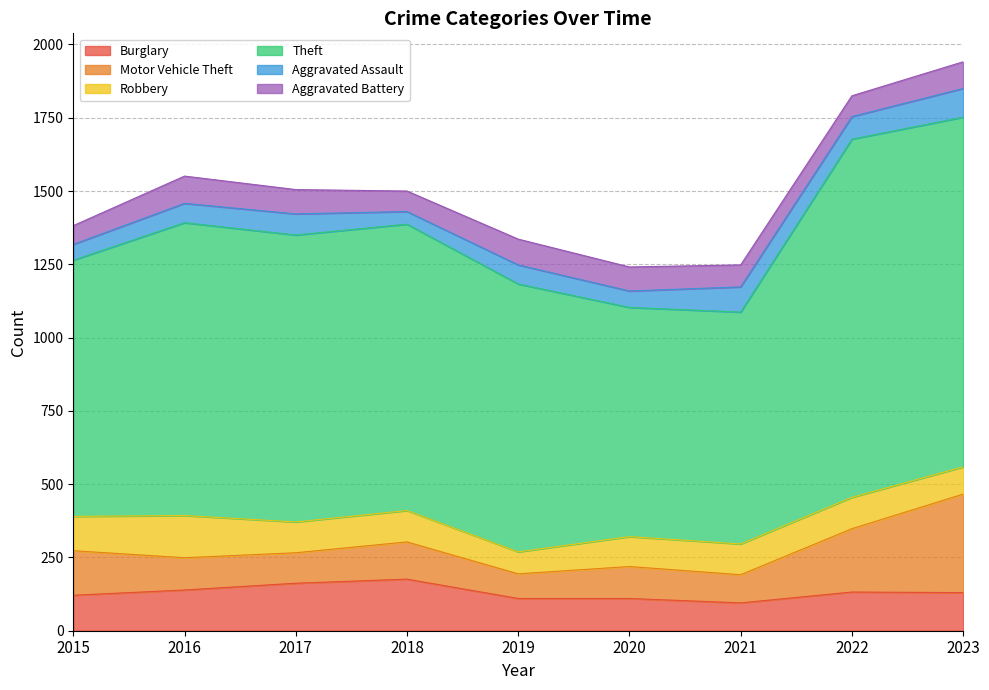

What is the difference between the Robbery values at 2018 and 2021?

2